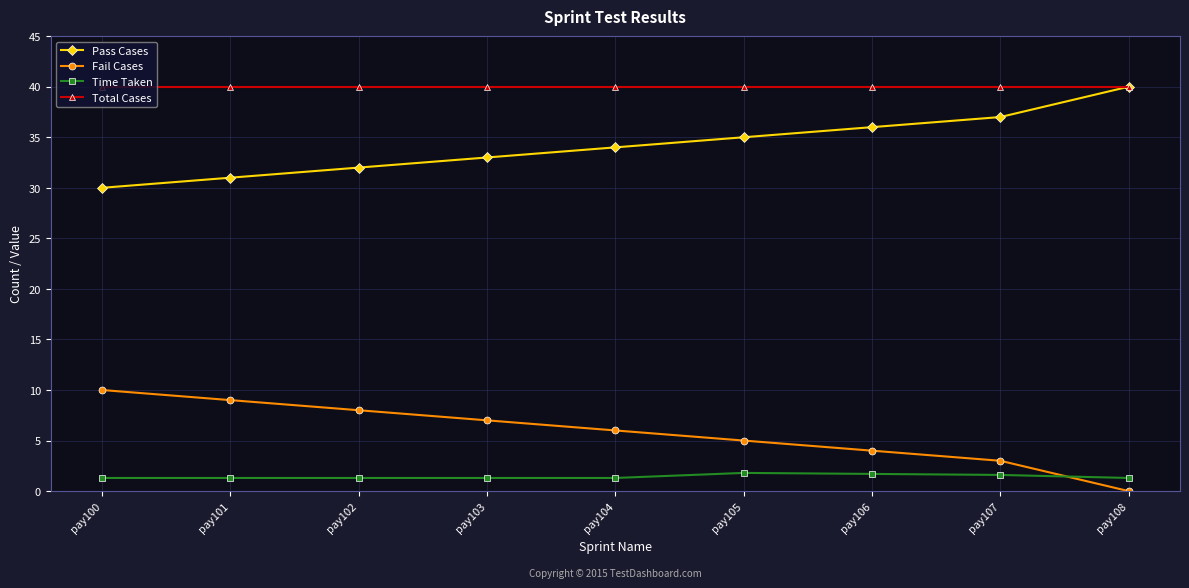

Is the value of Pass Cases at pay100 greater than the value of Time Taken at pay106?

Yes